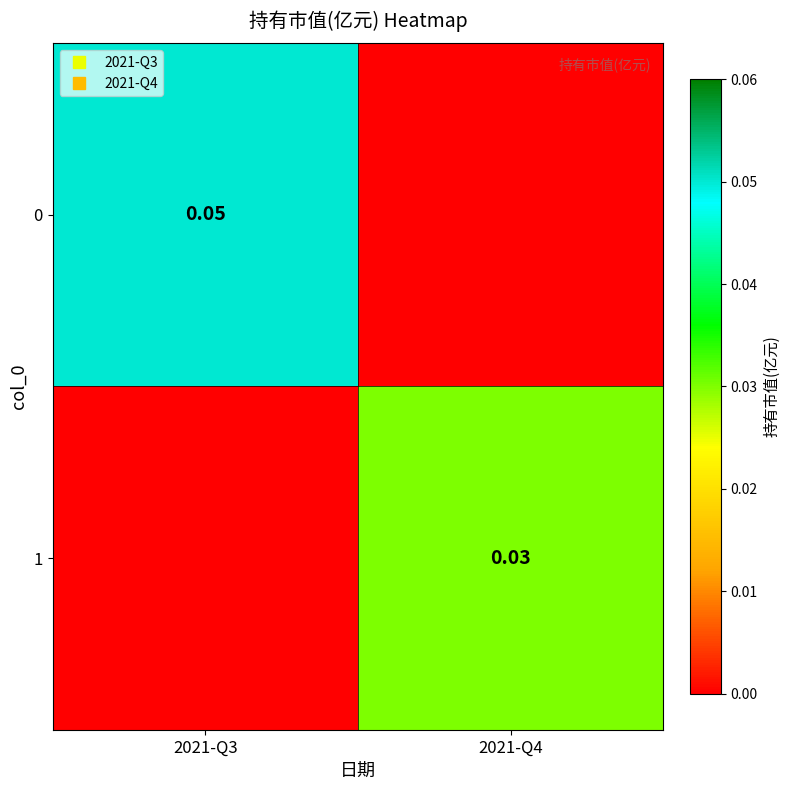

Which category has the highest value across all series?

2021-Q3